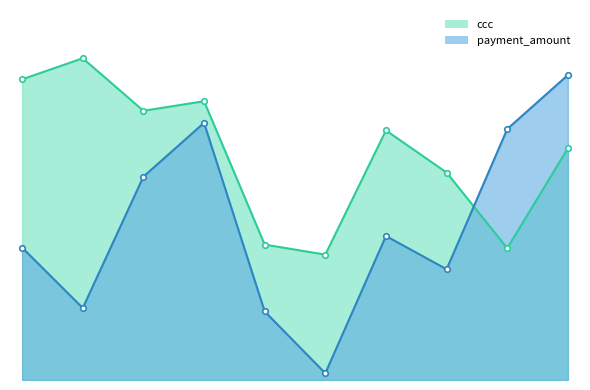

At how many categories does at least one series exceed 47095?

8